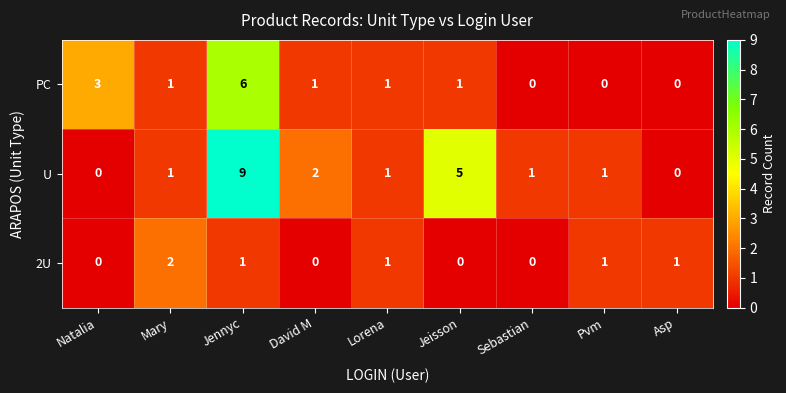

At which category is the sum across all series the highest?

Jennyc